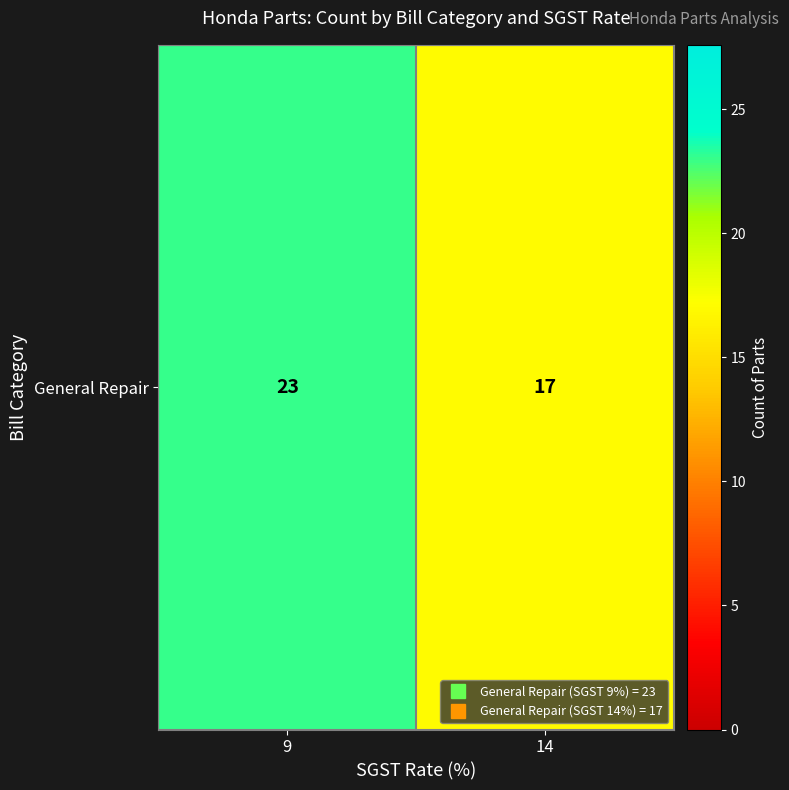

Reading left to right, what are all the values shown in this chart?

23	17